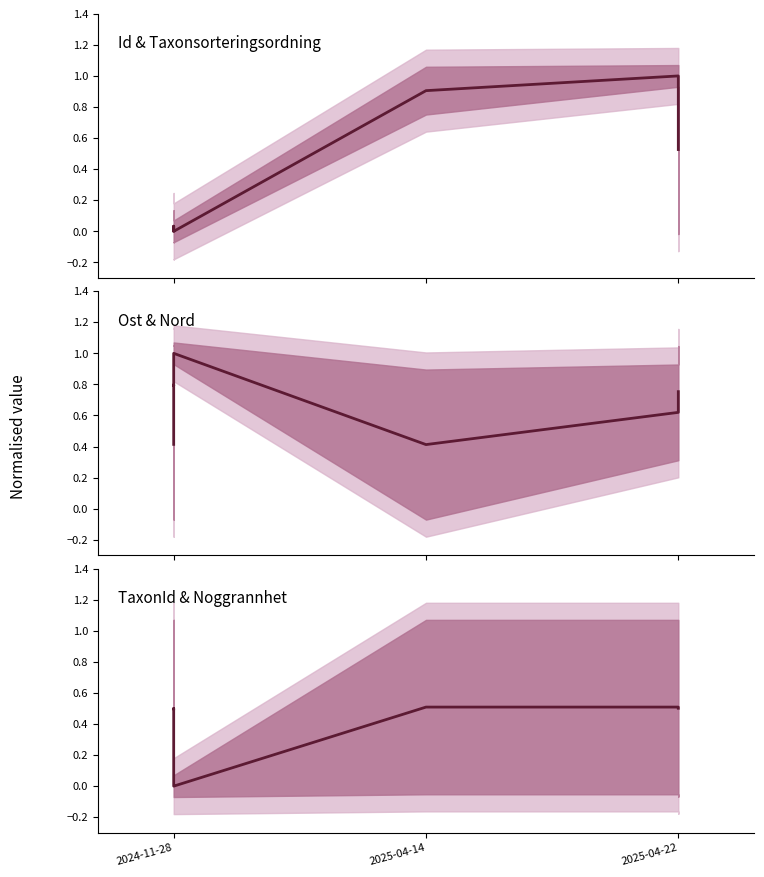

Which series has the largest total across all categories?

Ost mean